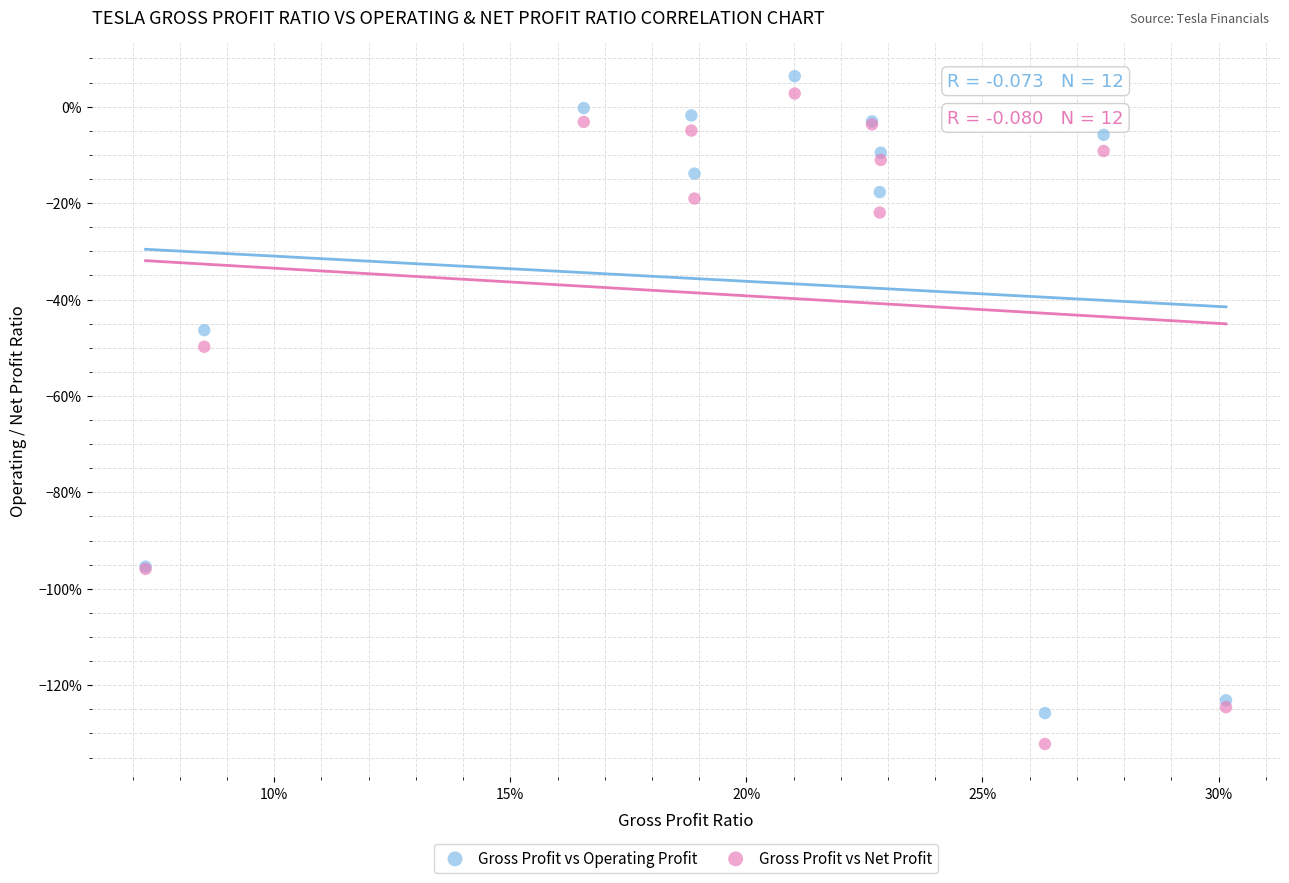

What are all the series names shown in the legend?

Gross Profit vs Operating Profit, Gross Profit vs Net Profit